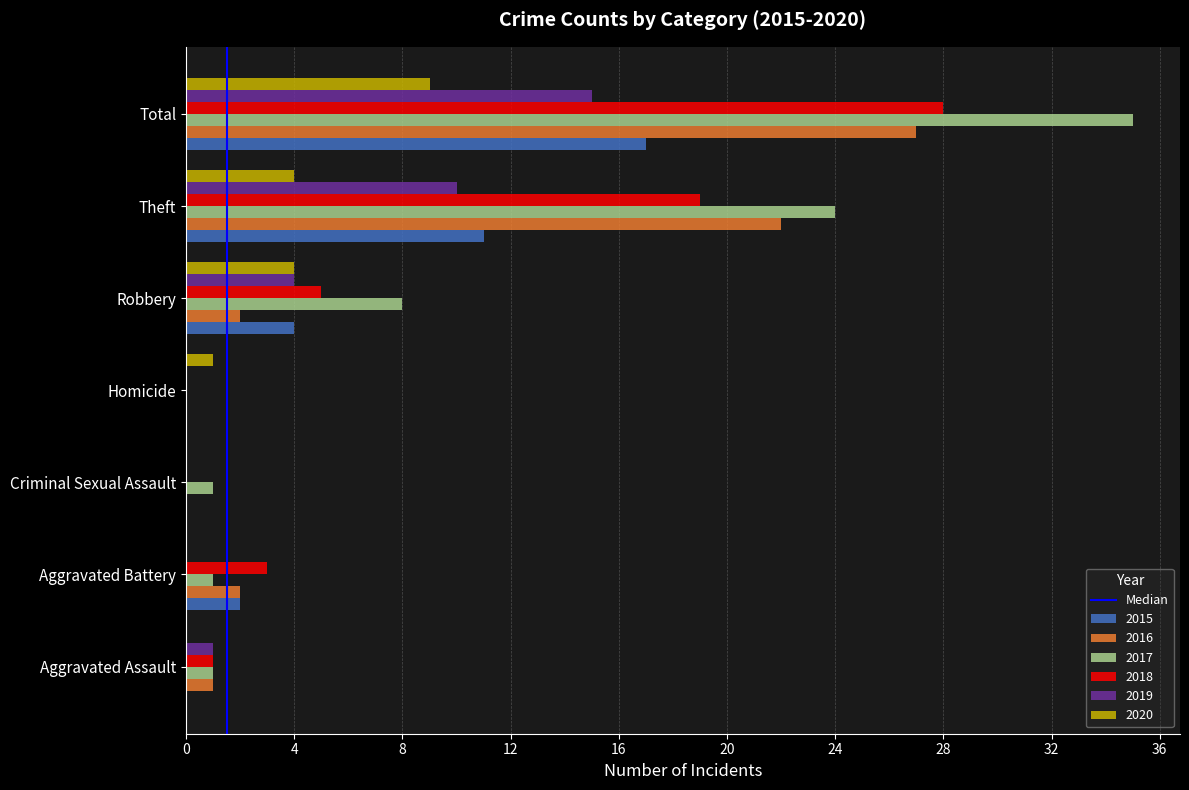

Between Criminal Sexual Assault and Robbery, which series saw the biggest shift?

2017